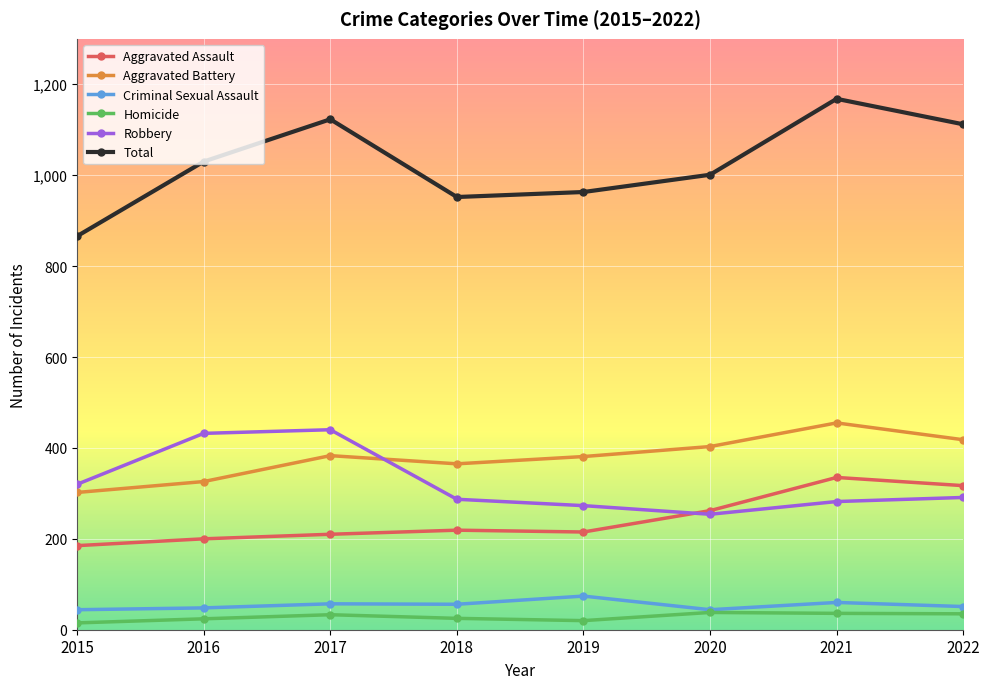

What is the value of the Criminal Sexual Assault point at the 7th from the left?

60